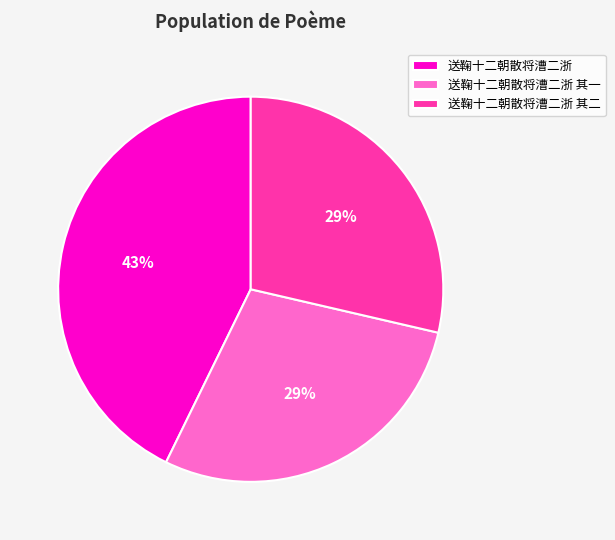

Combined, do 送鞠十二朝散将漕二浙 其二 and 送鞠十二朝散将漕二浙 其一 account for over 50%?

Yes